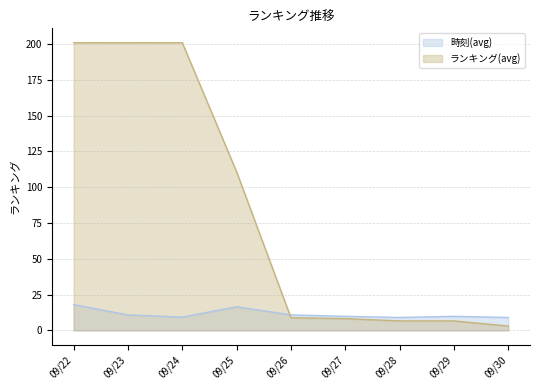

At which category is the sum across all series the highest?

09/22